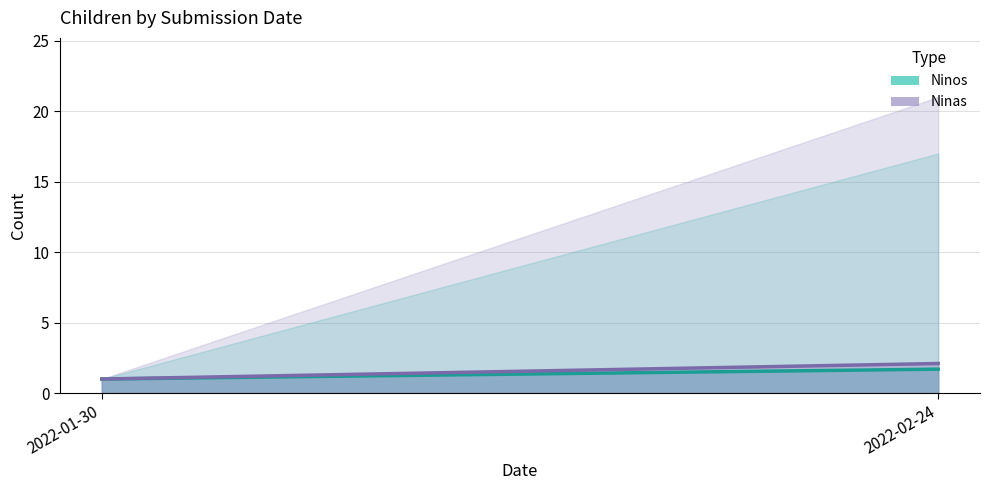

Count the number of categories in the chart.

2